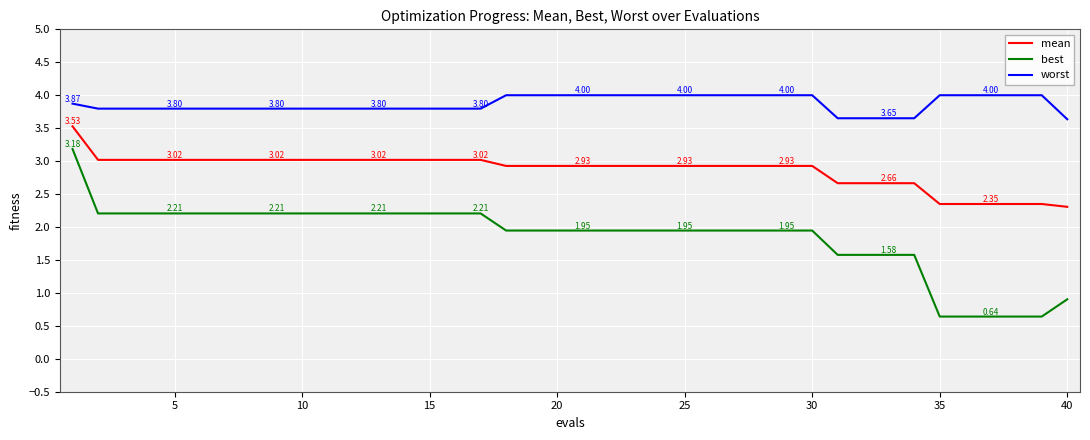

What is the average value of the best series?

1.9